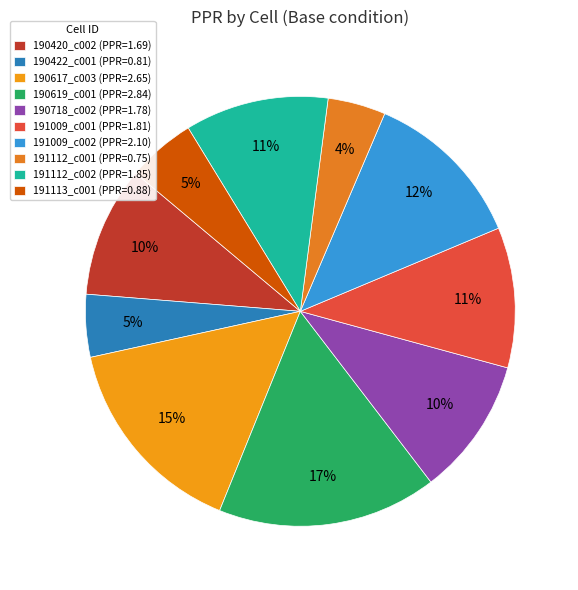

What percentage is NOT represented by 190420_c002?

90.2%